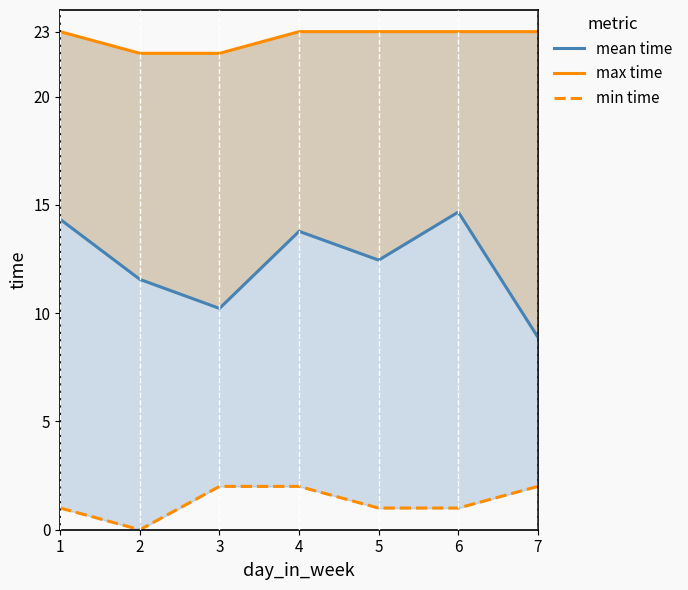

Reading left to right, list all the values displayed in this chart.

mean time: 1=14.3	2=11.6	3=10.2	4=13.8	5=12.4	6=14.7	7=8.9
max time: 1=23.0	2=22.0	3=22.0	4=23.0	5=23.0	6=23.0	7=23.0
min time: 1=1.0	2=0.0	3=2.0	4=2.0	5=1.0	6=1.0	7=2.0